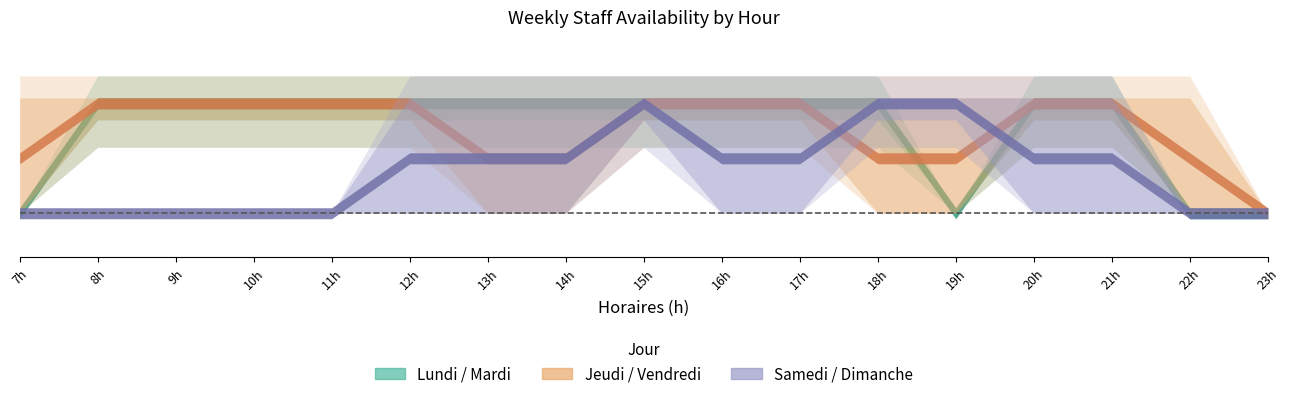

Does the chart display data point markers on the line(s)?

No